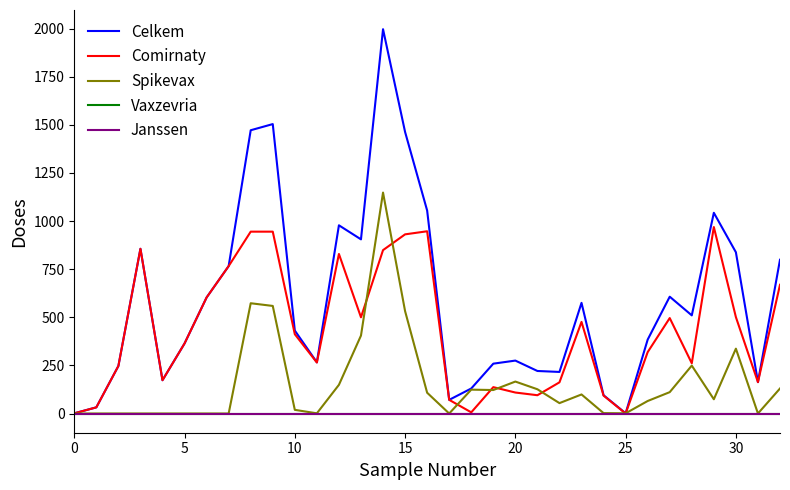

How many intersections are there between Spikevax and Comirnaty?

8